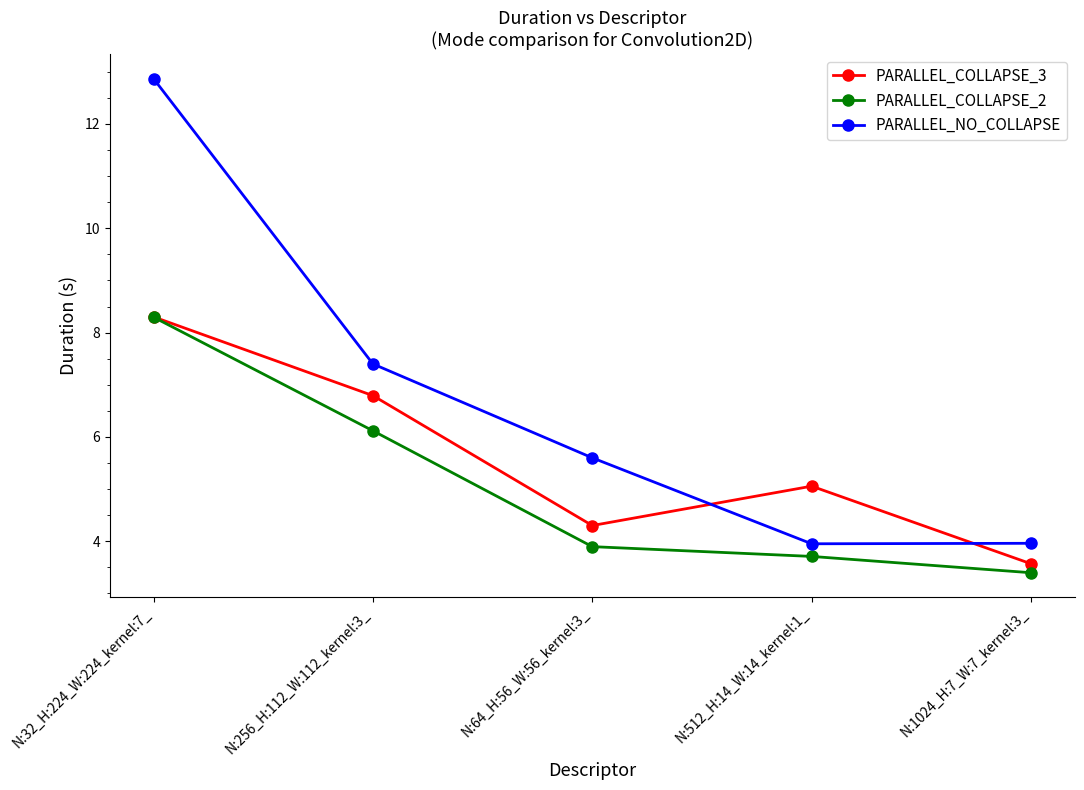

At N:512_H:14_W:14_kernel:1_, list the series in order from smallest to largest.

PARALLEL_COLLAPSE_2, PARALLEL_NO_COLLAPSE, PARALLEL_COLLAPSE_3